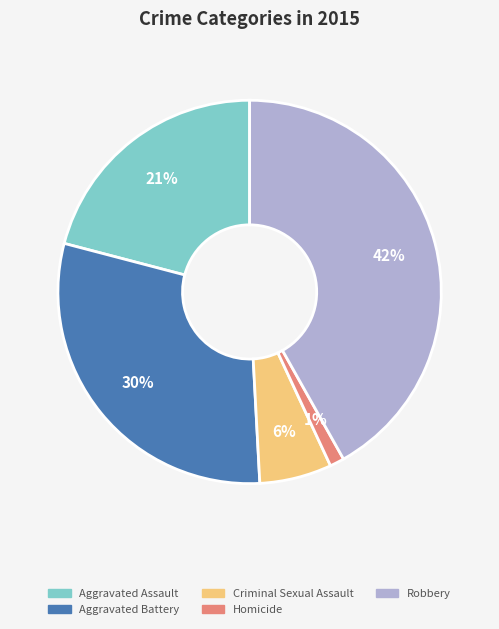

How many segments does this pie chart have?

5